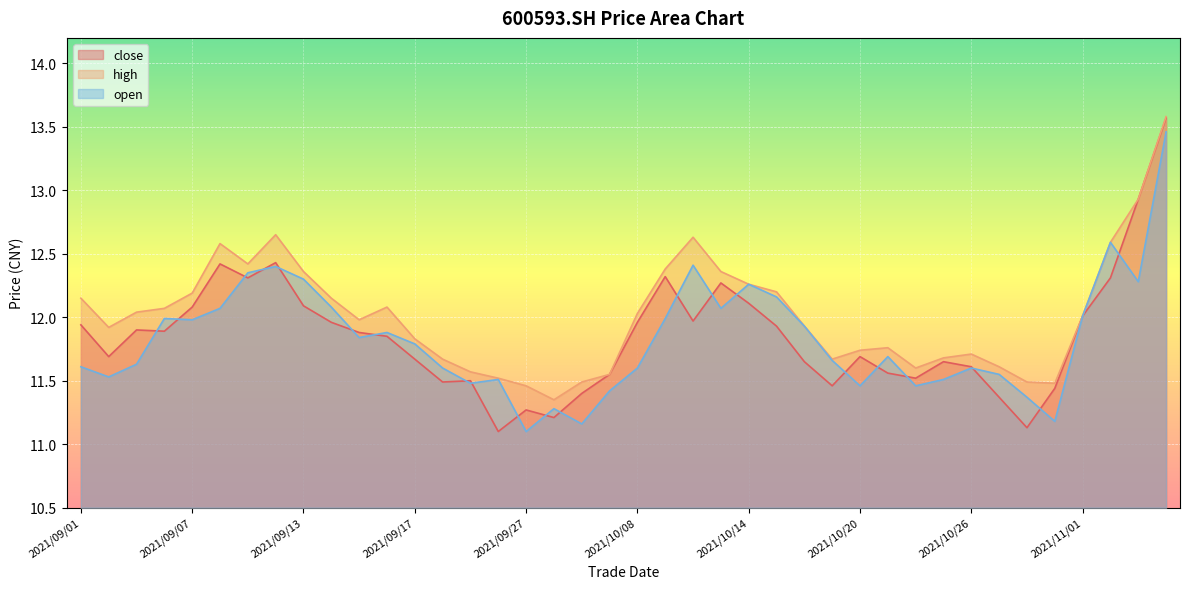

At which category does close reach its first local valley?

2021/09/02